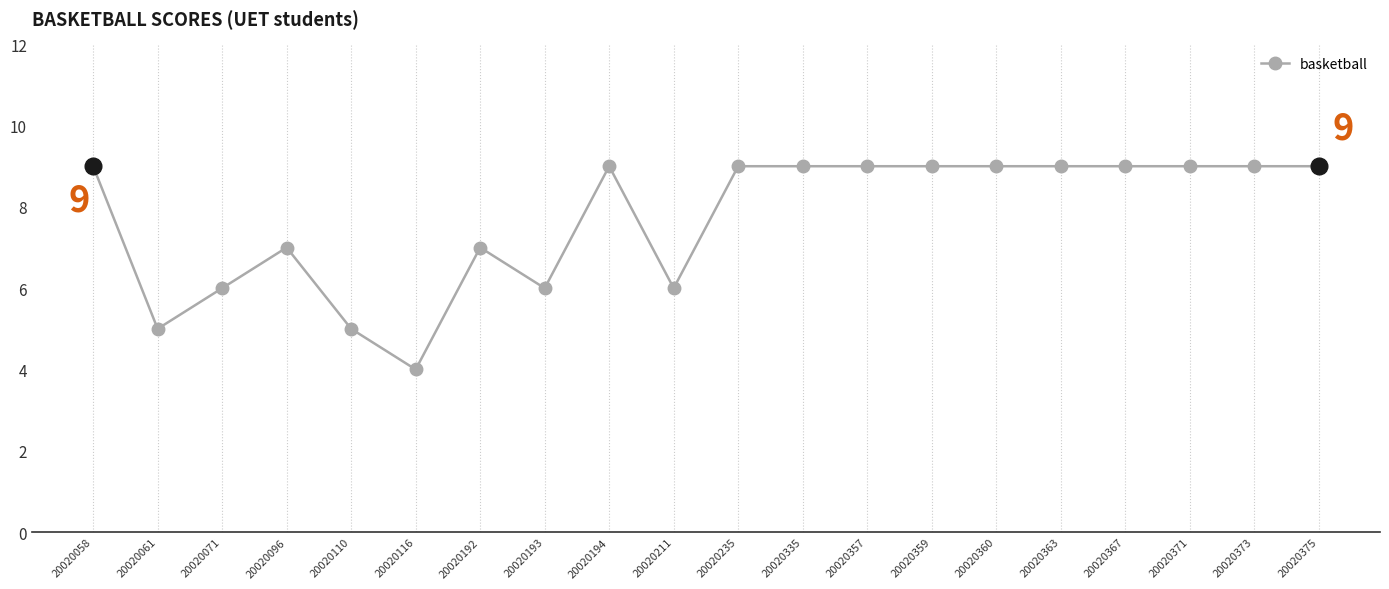

What is the change in value from 20020071 to 20020116?

-2